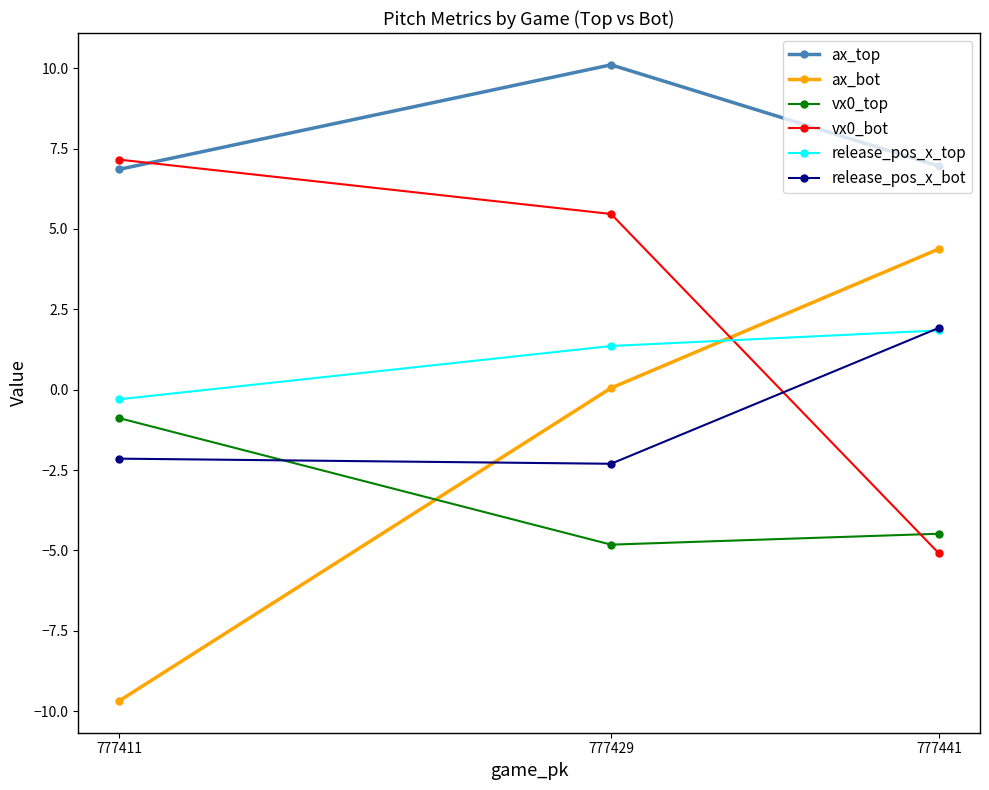

What is the value of the vx0_bot point at the 1st from the left?

7.2